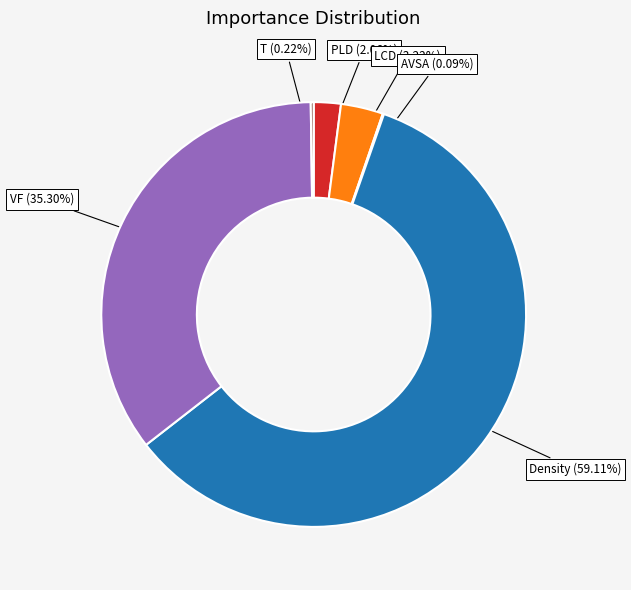

What is the largest slice in the pie chart?

Density